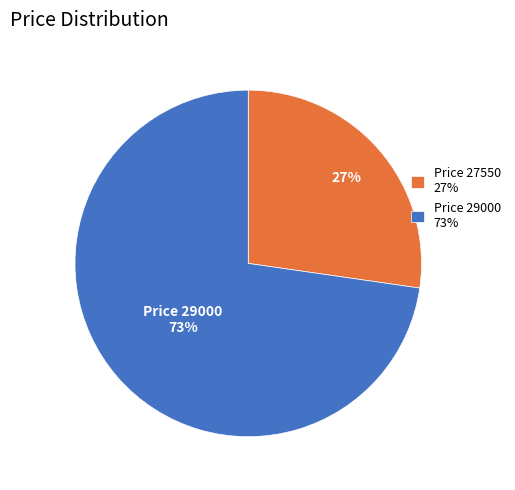

Rank the categories by value from lowest to highest.

Price 27550 27%, Price 29000 73%